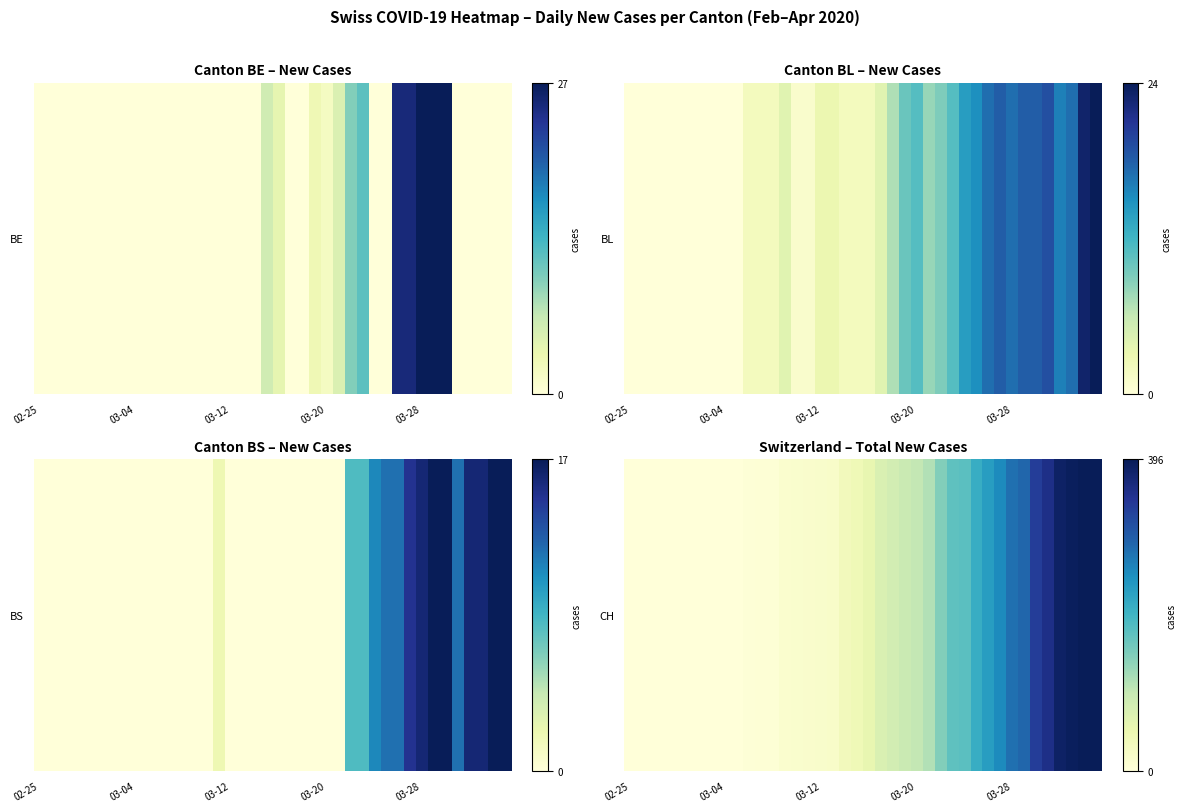

What is the maximum value shown in the chart?

396